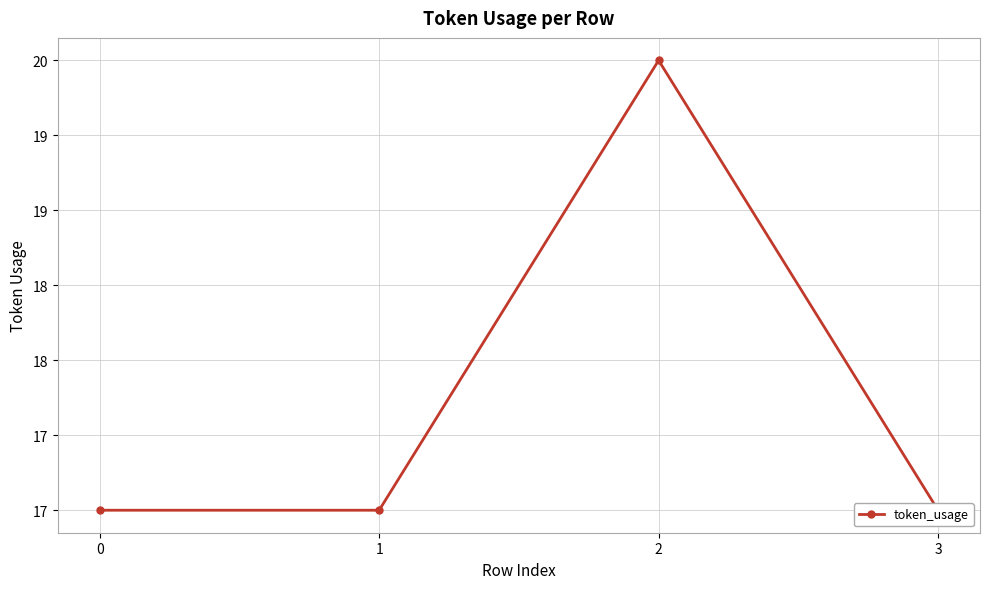

What is the difference between the values at 2 and 1?

3